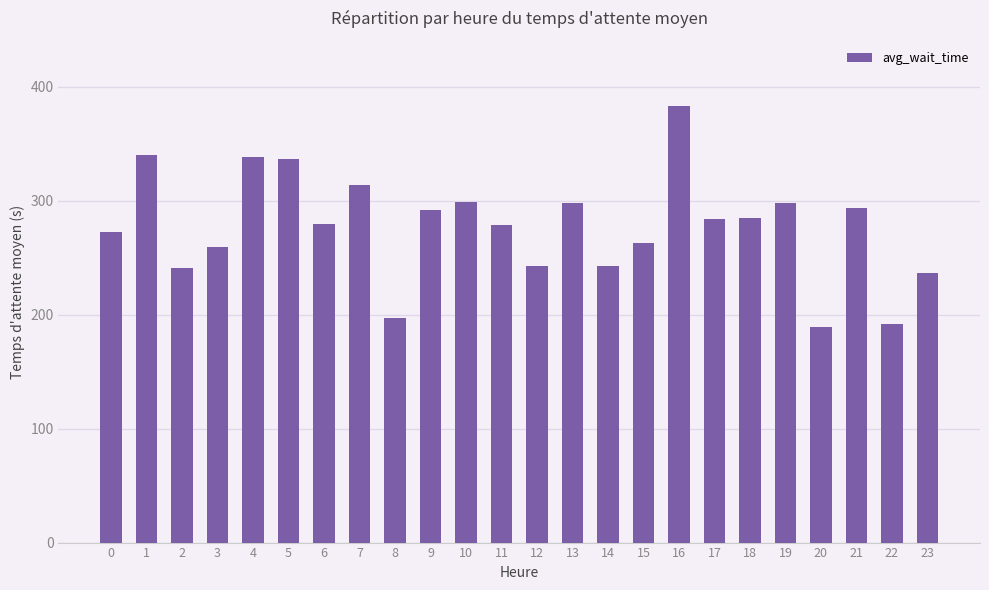

What is the difference between the maximum and minimum values?

194